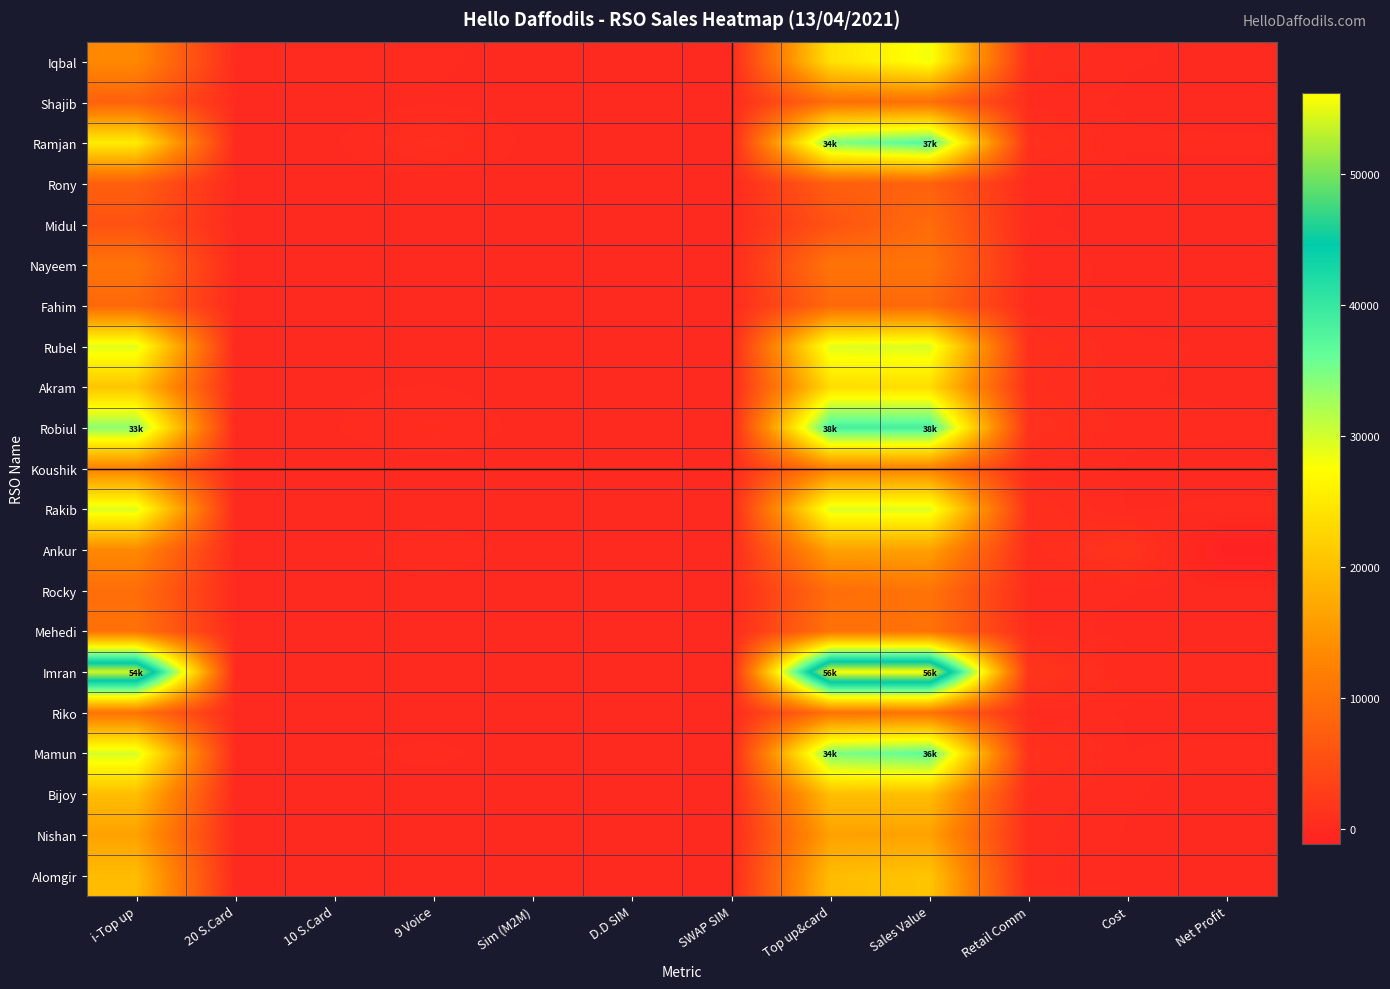

Which has a higher value, 20 S.Card or D.D SIM?

20 S.Card